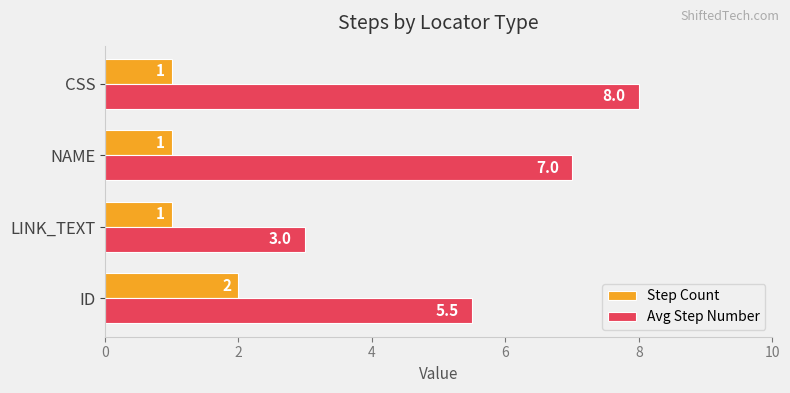

What are all the series names shown in the legend?

Step Count, Avg Step Number